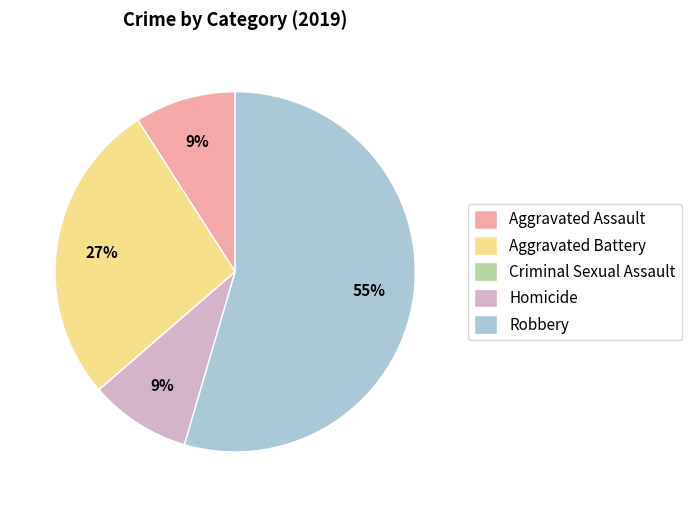

Which has a higher value, Aggravated Battery or Robbery?

Robbery